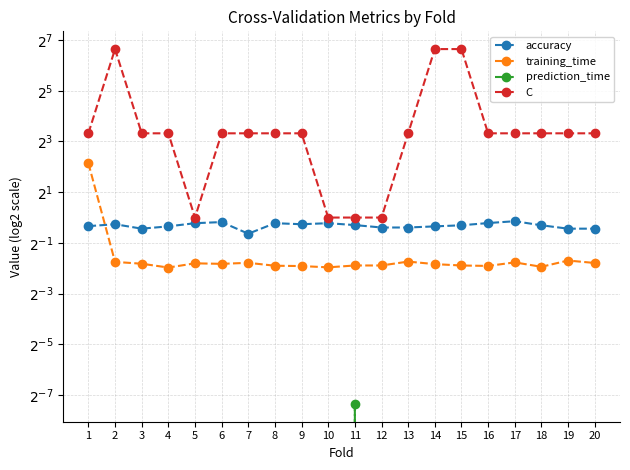

The training_time series shows 0.4 at 9. True or false?

False